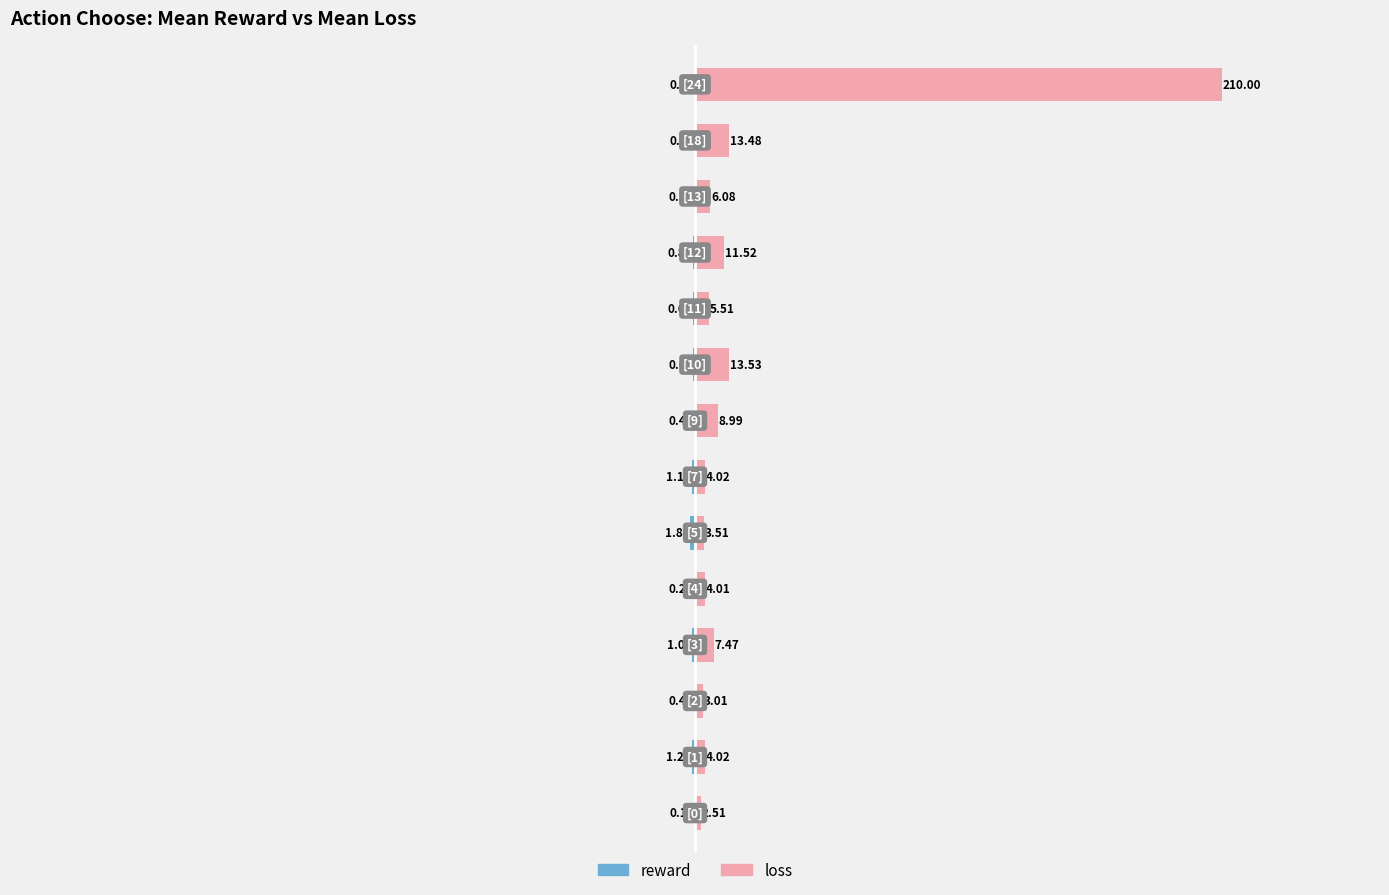

What are all the series names shown in the legend?

reward, loss